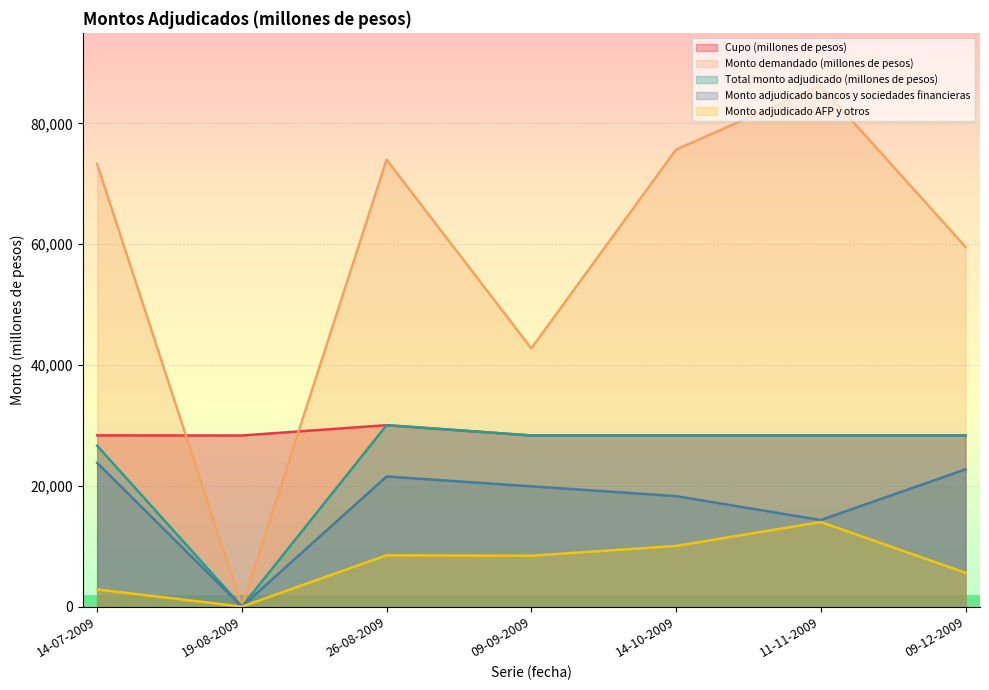

Does the chart display data point markers on the line(s)?

No